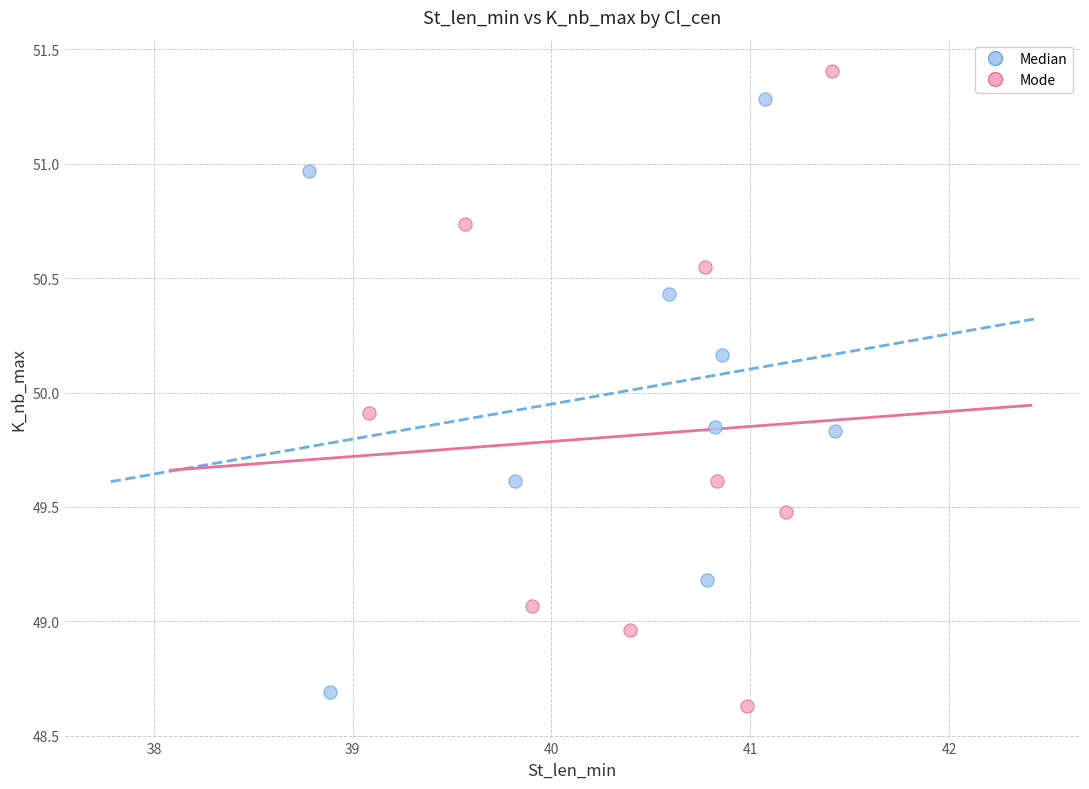

What are all the series names shown in the legend?

Median, Mode